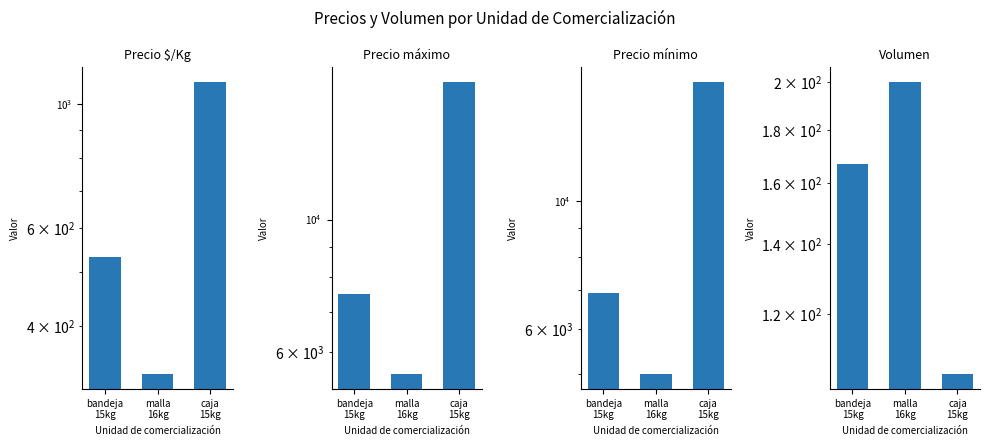

What are all the series names shown in the legend?

Precio $/Kg, Precio máximo, Precio mínimo, Volumen